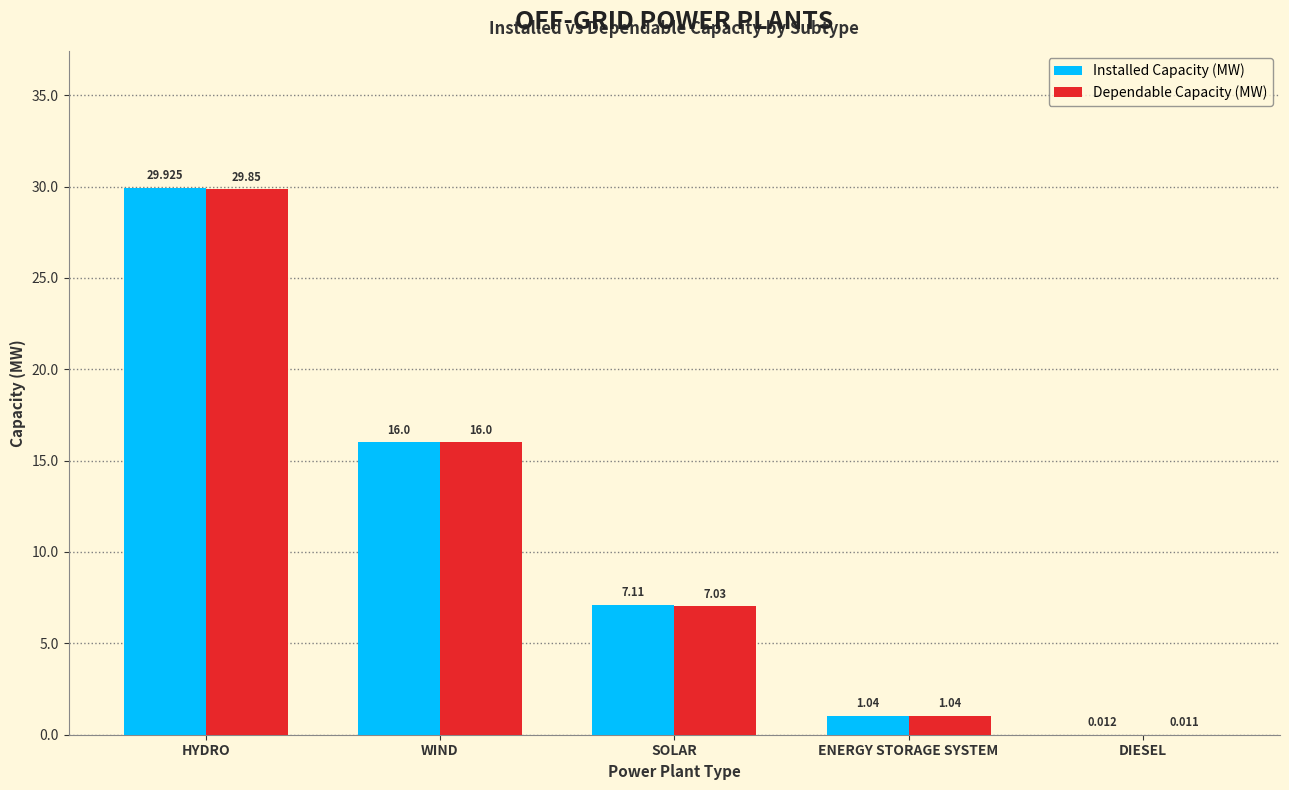

Between HYDRO and DIESEL, which series saw the biggest shift?

Installed Capacity (MW)